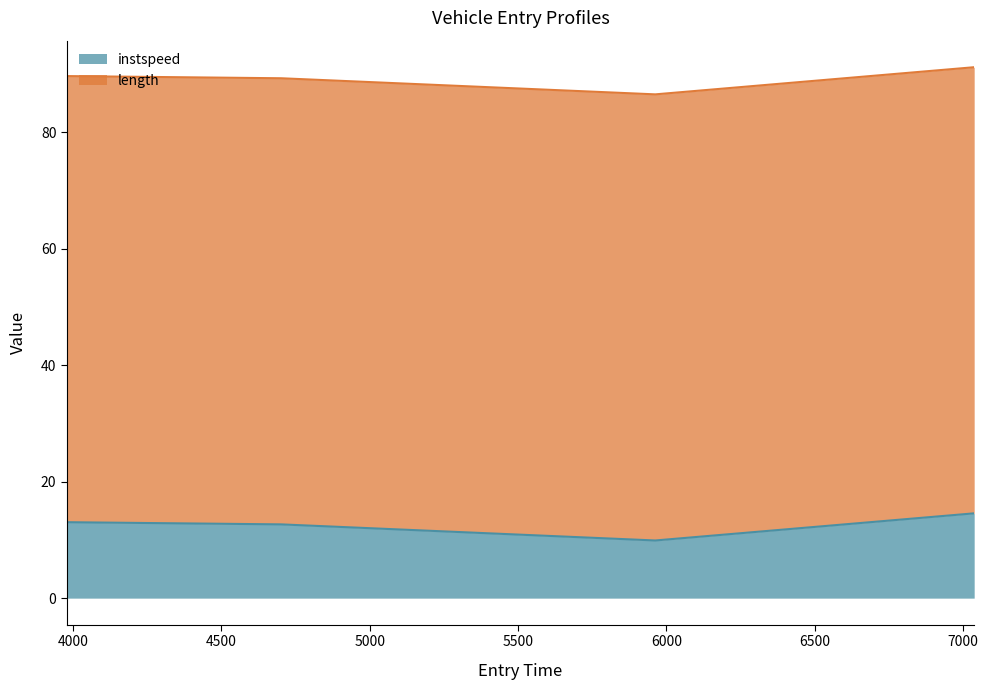

How many values exceed 89?

3